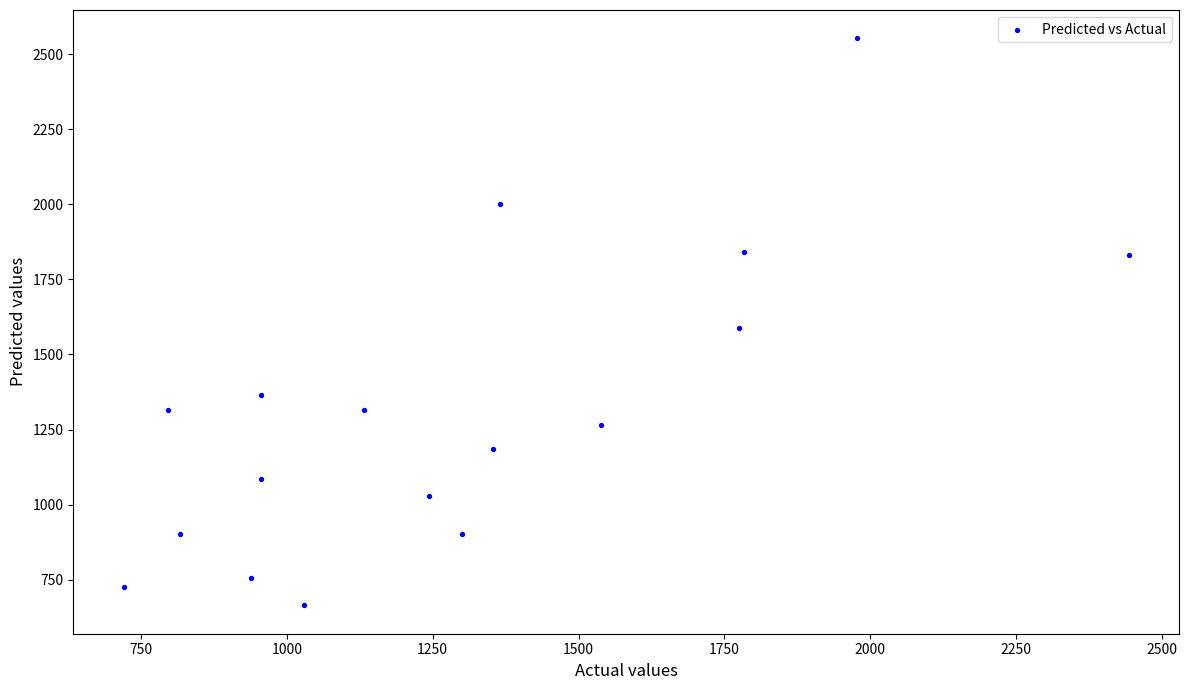

What is the range of X values (max minus min)?

1723.0